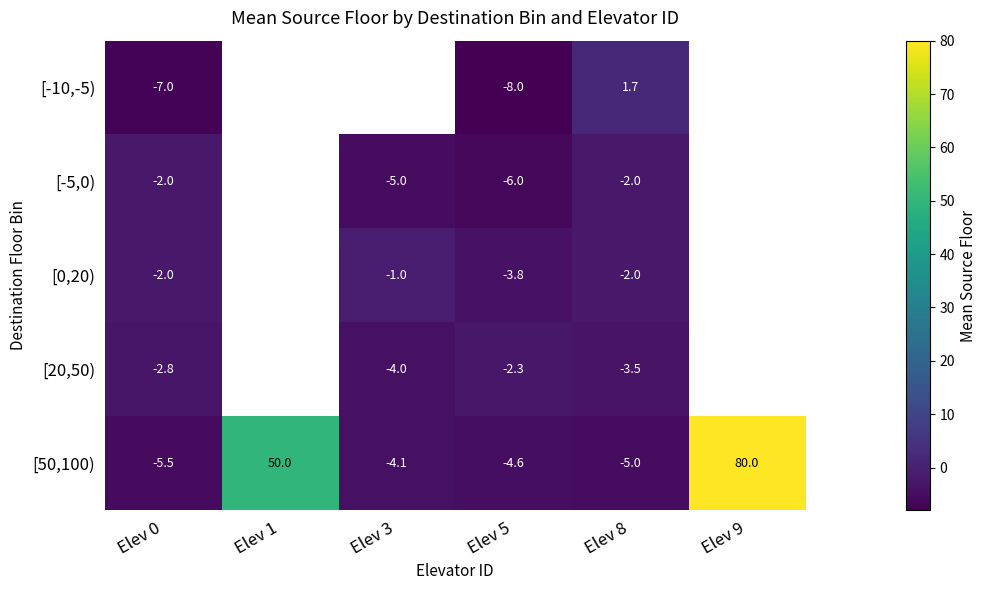

The value of [-10,-5) at Elev 0 is -10.6. True or false?

False